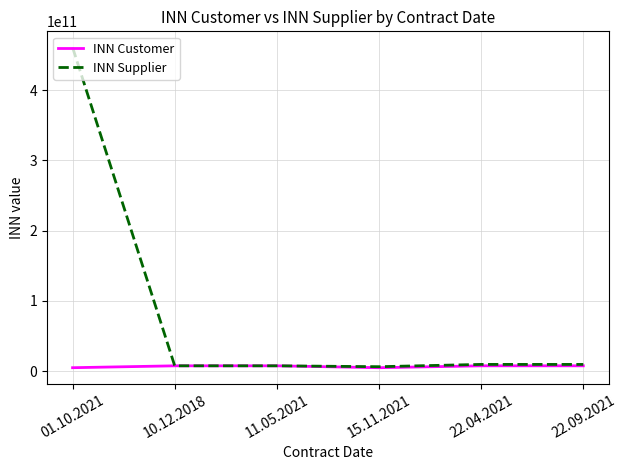

Which series has the largest total across all categories?

INN Supplier